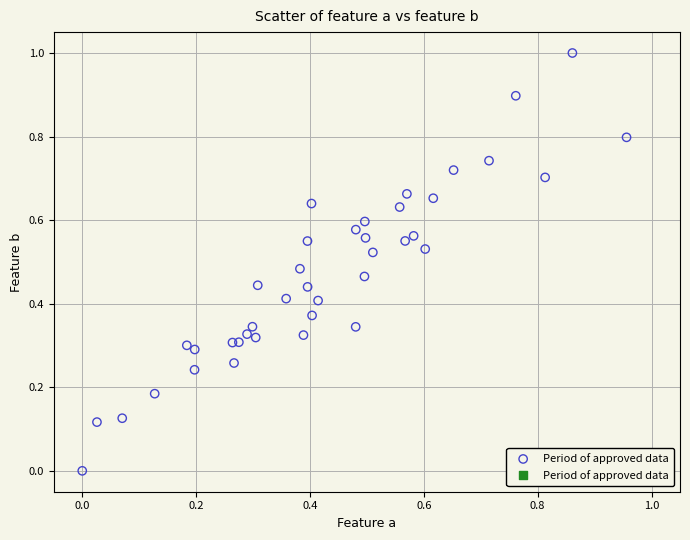

What is the range of Y values (max minus min)?

1.0